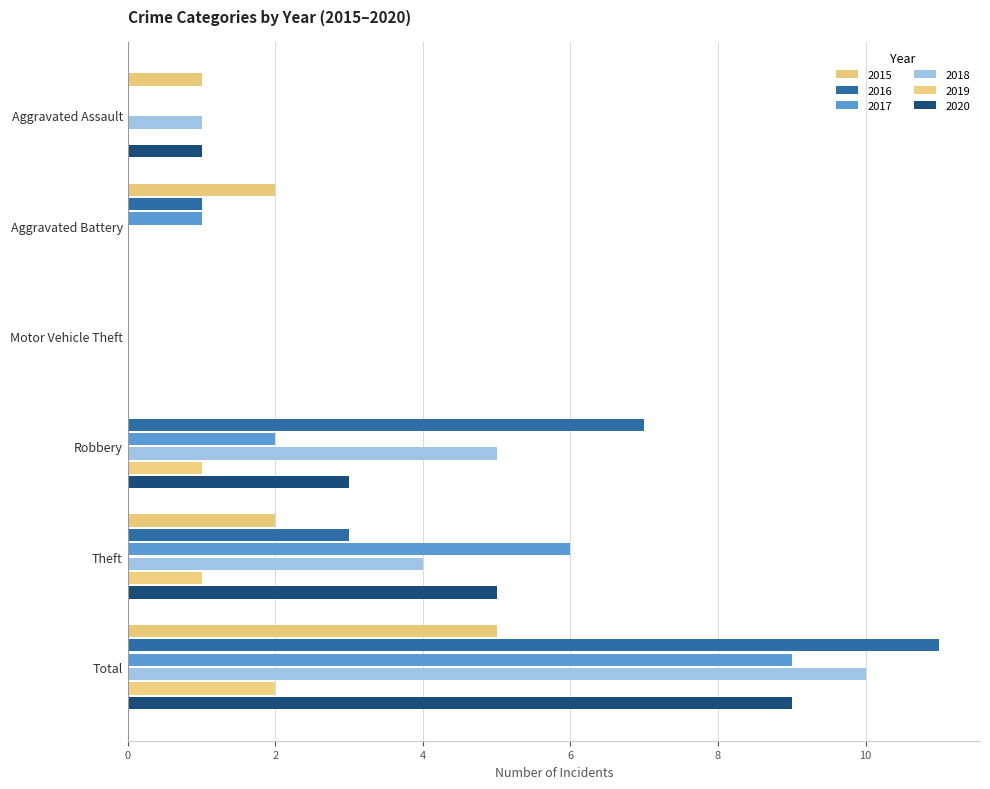

How many categories are shown in the chart?

6